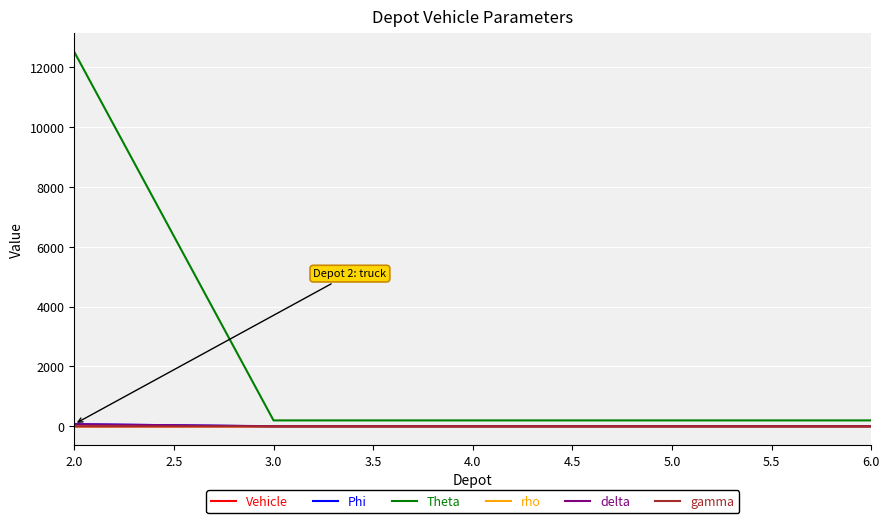

Which series has the largest total across all categories?

Theta